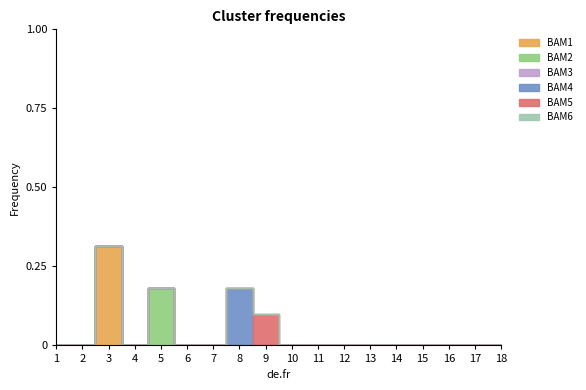

How many data points in 5 are above 0?

1